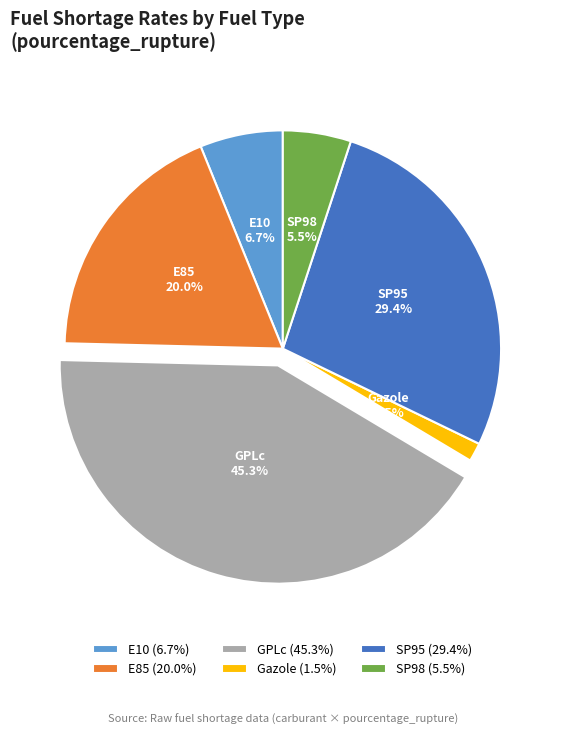

Between GPLc and SP98, which is larger?

GPLc